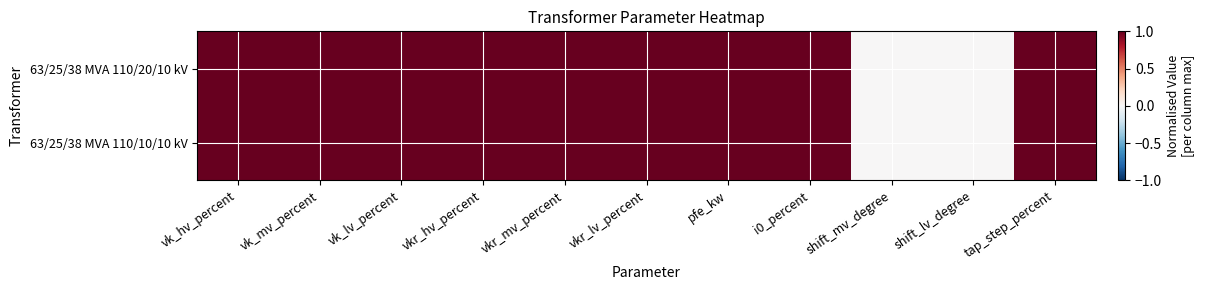

Reading left to right, what are all the values shown in this chart?

63/25/38 MVA 110/20/10 kV: vk_hv_percent=1	vk_mv_percent=1	vk_lv_percent=1	vkr_hv_percent=1	vkr_mv_percent=1	vkr_lv_percent=1	pfe_kw=1	i0_percent=1	shift_mv_degree=0	shift_lv_degree=0	tap_step_percent=1
63/25/38 MVA 110/10/10 kV: vk_hv_percent=1	vk_mv_percent=1	vk_lv_percent=1	vkr_hv_percent=1	vkr_mv_percent=1	vkr_lv_percent=1	pfe_kw=1	i0_percent=1	shift_mv_degree=0	shift_lv_degree=0	tap_step_percent=1